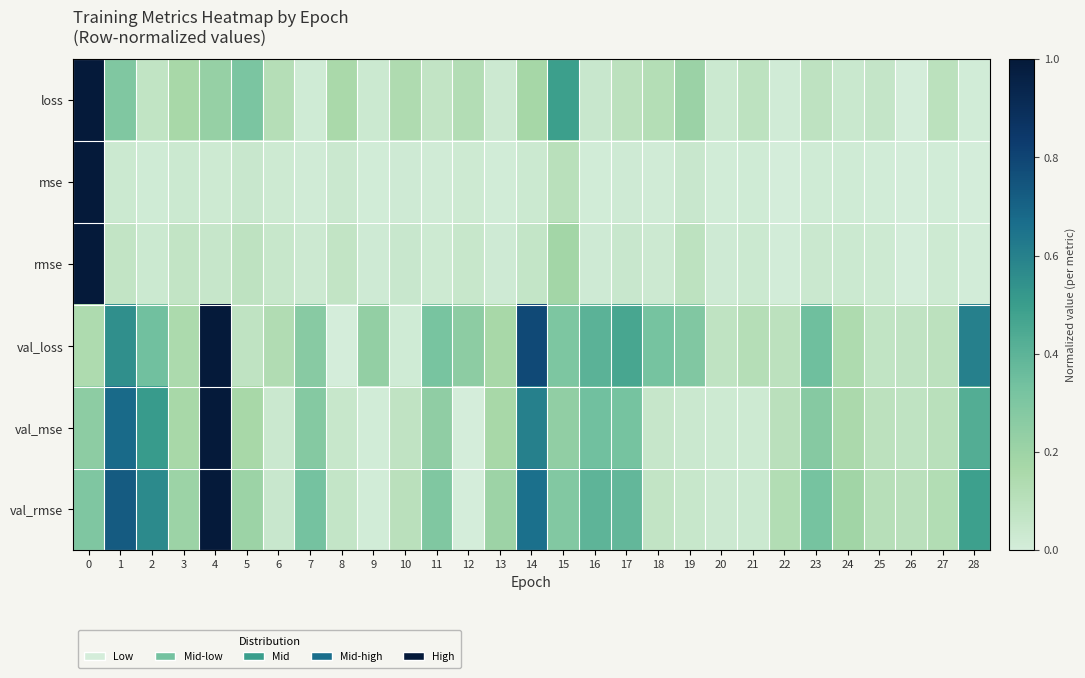

Reading left to right, list all the values displayed in this chart.

row_0: 1.0	0.3	0.1	0.2	0.2	0.3	0.1	0.0	0.2	0.0	0.1	0.1	0.1	0.0	0.2	0.5	0.0	0.1	0.1	0.2	0.0	0.1	0.0	0.1	0.0	0.1	0.0	0.1	0.0
row_1: 1.0	0.0	0.0	0.0	0.0	0.0	0.0	0.0	0.0	0.0	0.0	0.0	0.0	0.0	0.0	0.1	0.0	0.0	0.0	0.0	0.0	0.0	0.0	0.0	0.0	0.0	0.0	0.0	0.0
row_2: 1.0	0.1	0.0	0.1	0.1	0.1	0.0	0.0	0.1	0.0	0.0	0.0	0.0	0.0	0.1	0.2	0.0	0.0	0.0	0.1	0.0	0.0	0.0	0.0	0.0	0.0	0.0	0.0	0.0
row_3: 0.1	0.5	0.3	0.1	1.0	0.1	0.1	0.3	0.0	0.2	0.0	0.3	0.3	0.2	0.8	0.3	0.4	0.5	0.3	0.3	0.1	0.1	0.1	0.3	0.1	0.1	0.1	0.1	0.6
row_4: 0.3	0.7	0.5	0.2	1.0	0.2	0.0	0.3	0.1	0.0	0.1	0.2	0.0	0.2	0.6	0.2	0.3	0.3	0.1	0.0	0.0	0.0	0.1	0.3	0.2	0.1	0.1	0.1	0.4
row_5: 0.3	0.7	0.6	0.2	1.0	0.2	0.0	0.3	0.1	0.0	0.1	0.3	0.0	0.2	0.7	0.3	0.4	0.4	0.1	0.0	0.0	0.0	0.1	0.3	0.2	0.1	0.1	0.1	0.5